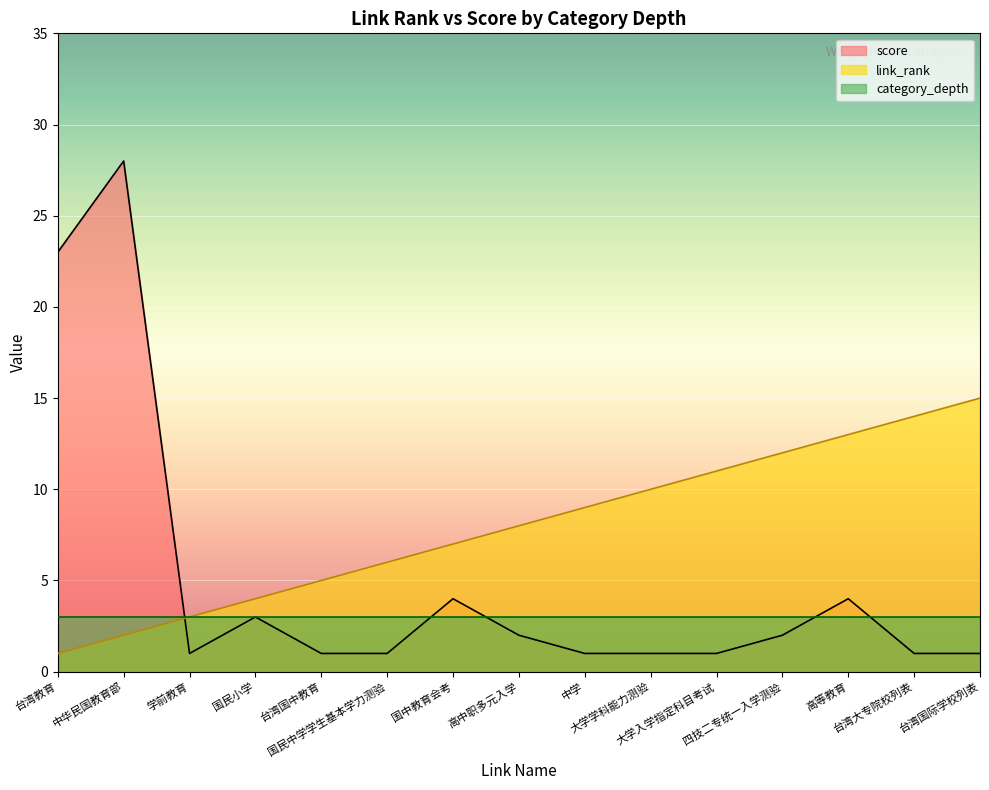

What is the difference between the maximum and minimum values in the link_rank series?

14